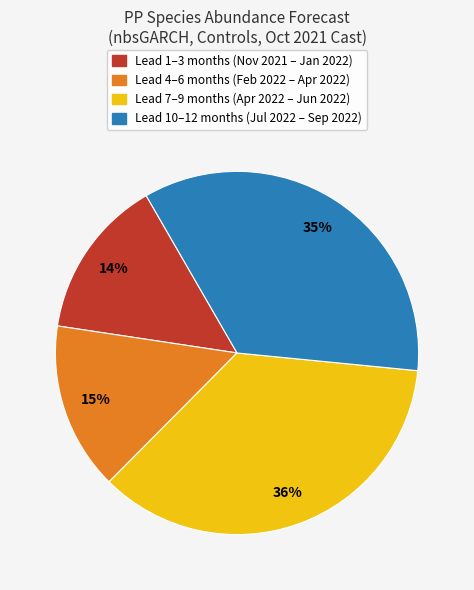

To the nearest percent, what is the average slice percentage?

25%